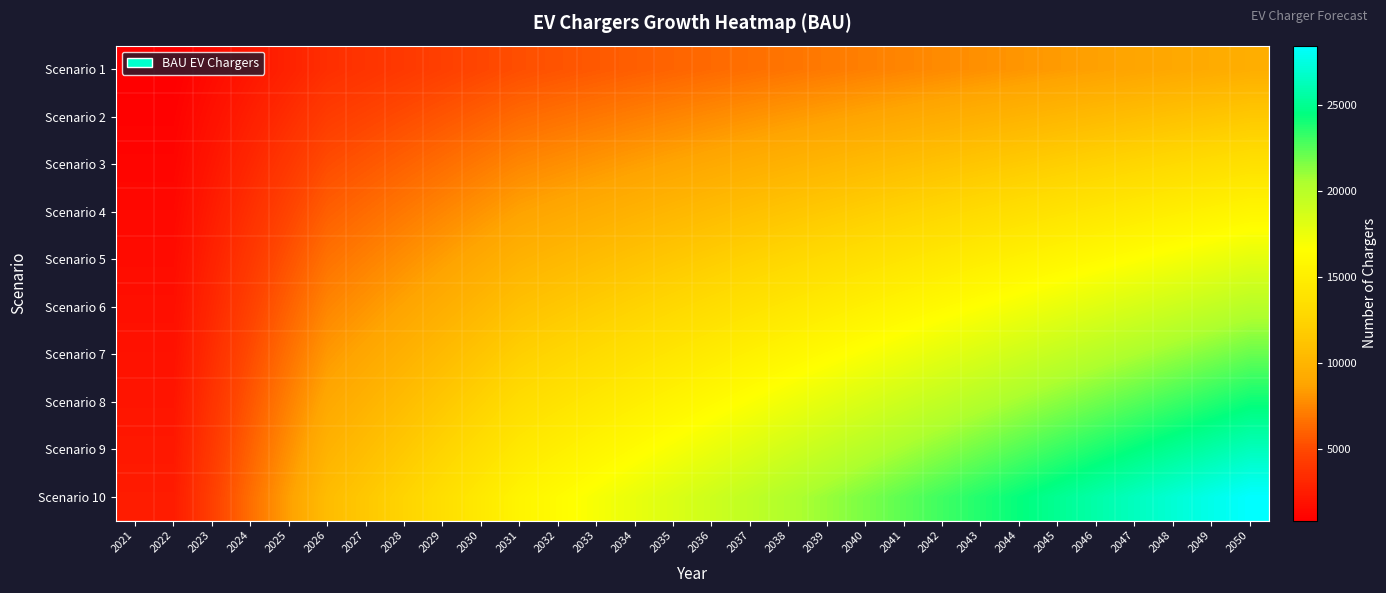

How many data points does each series have?

30